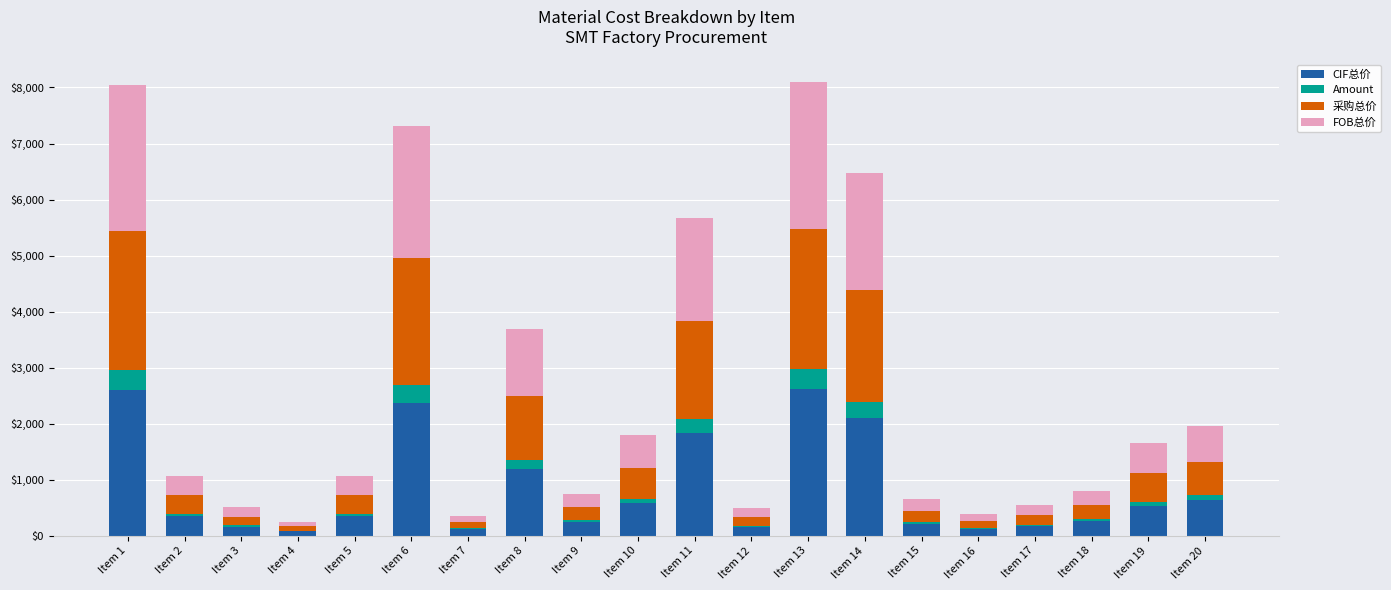

How many data points does each series have?

20